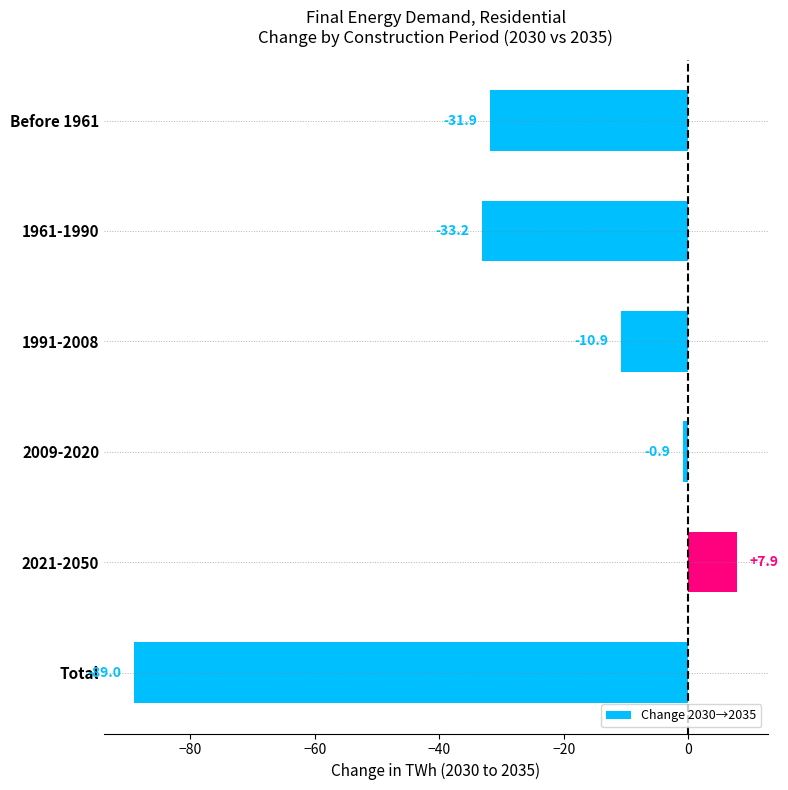

What is the sum of all values?

-158.0